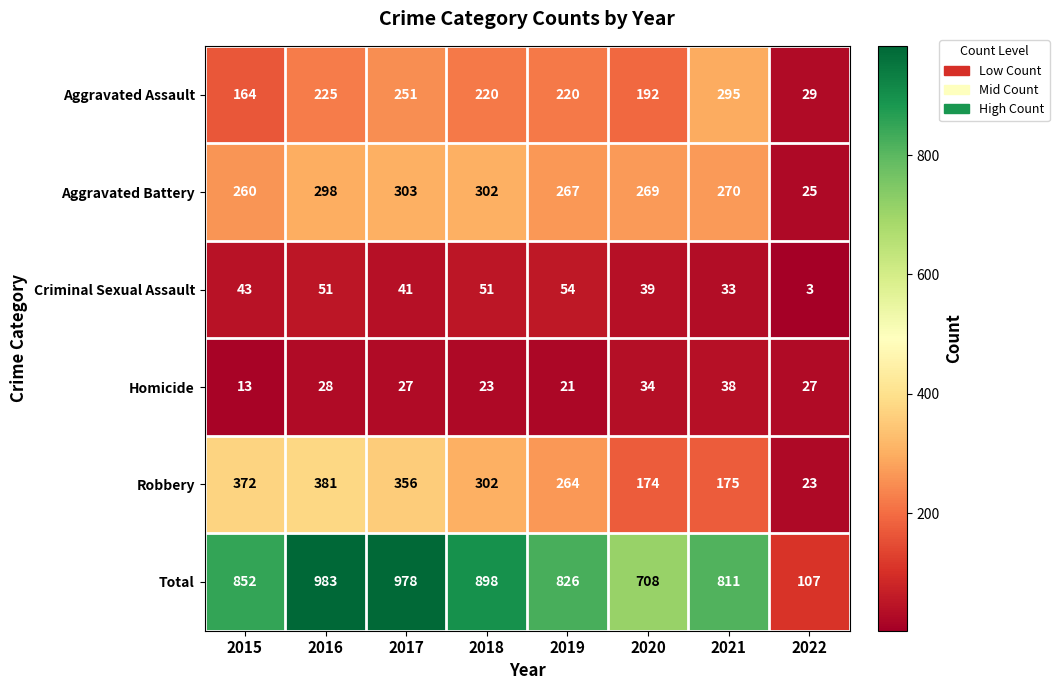

What is the minimum value for Total?

107